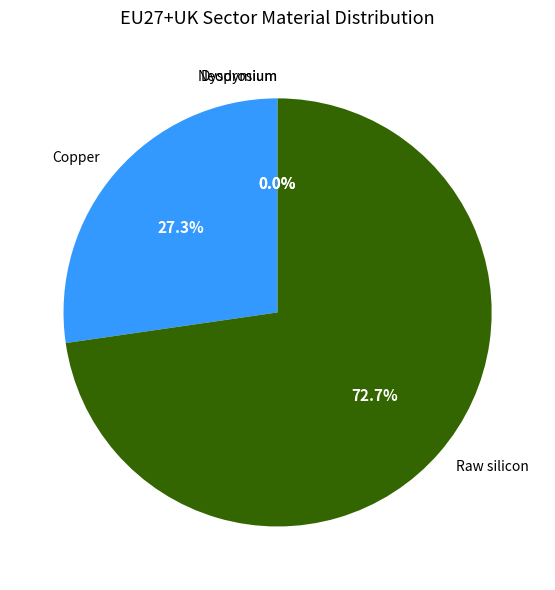

How many segments does this pie chart have?

4